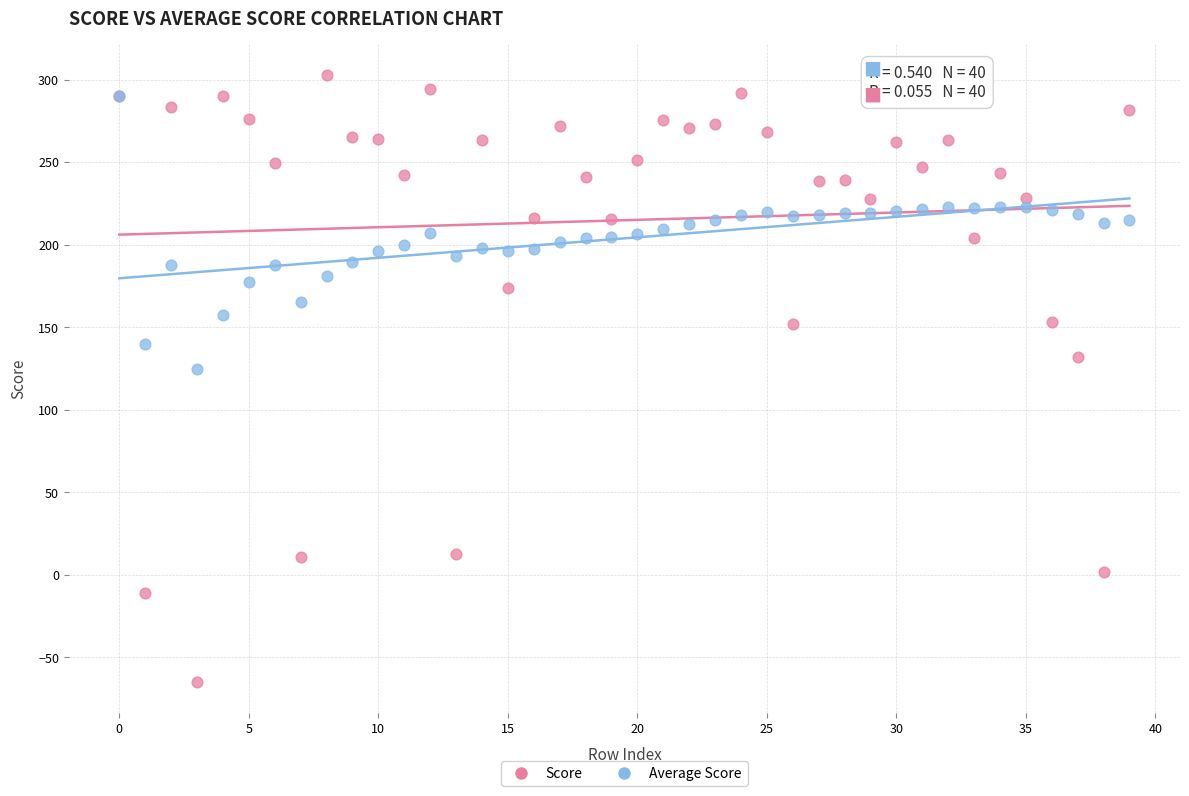

Which series reaches the minimum Y coordinate?

Score